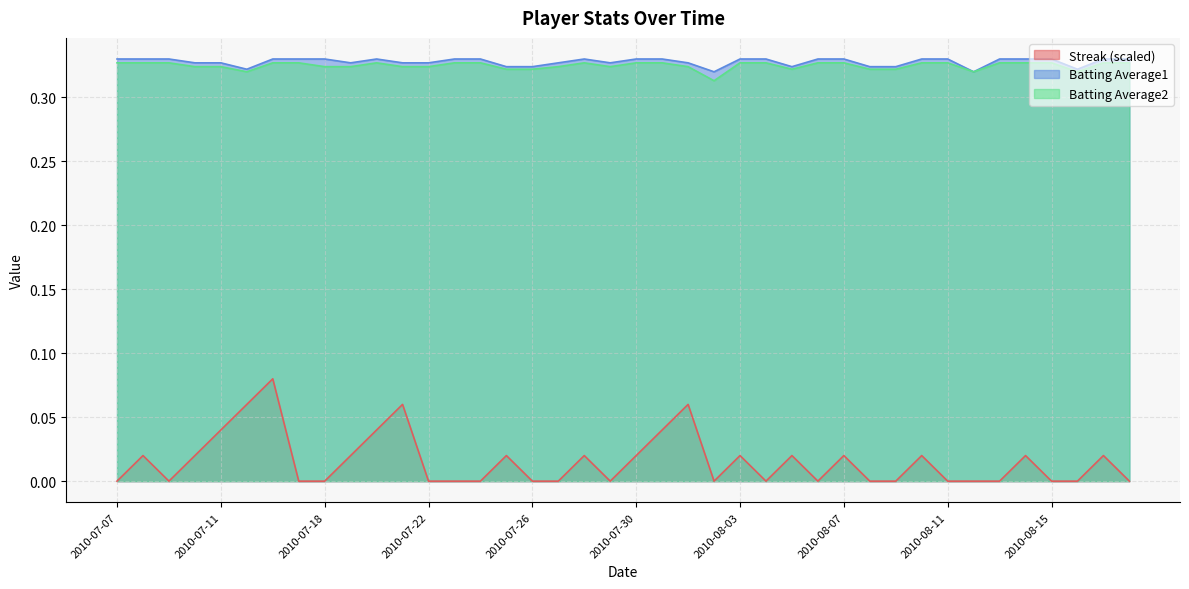

What is the difference between the maximum and minimum values in the Streak series?

0.1